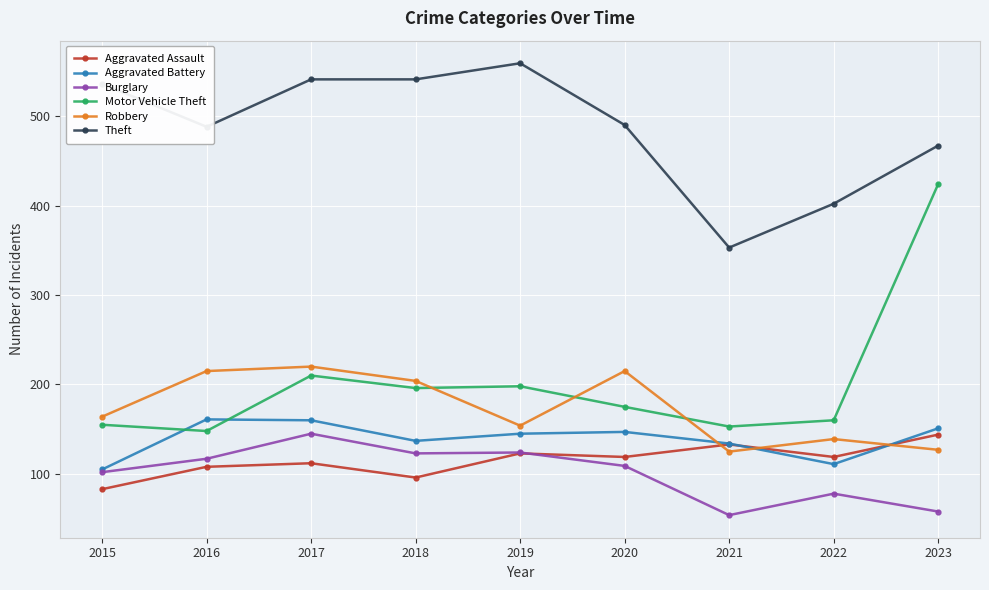

At which label does Theft reach its minimum?

2021